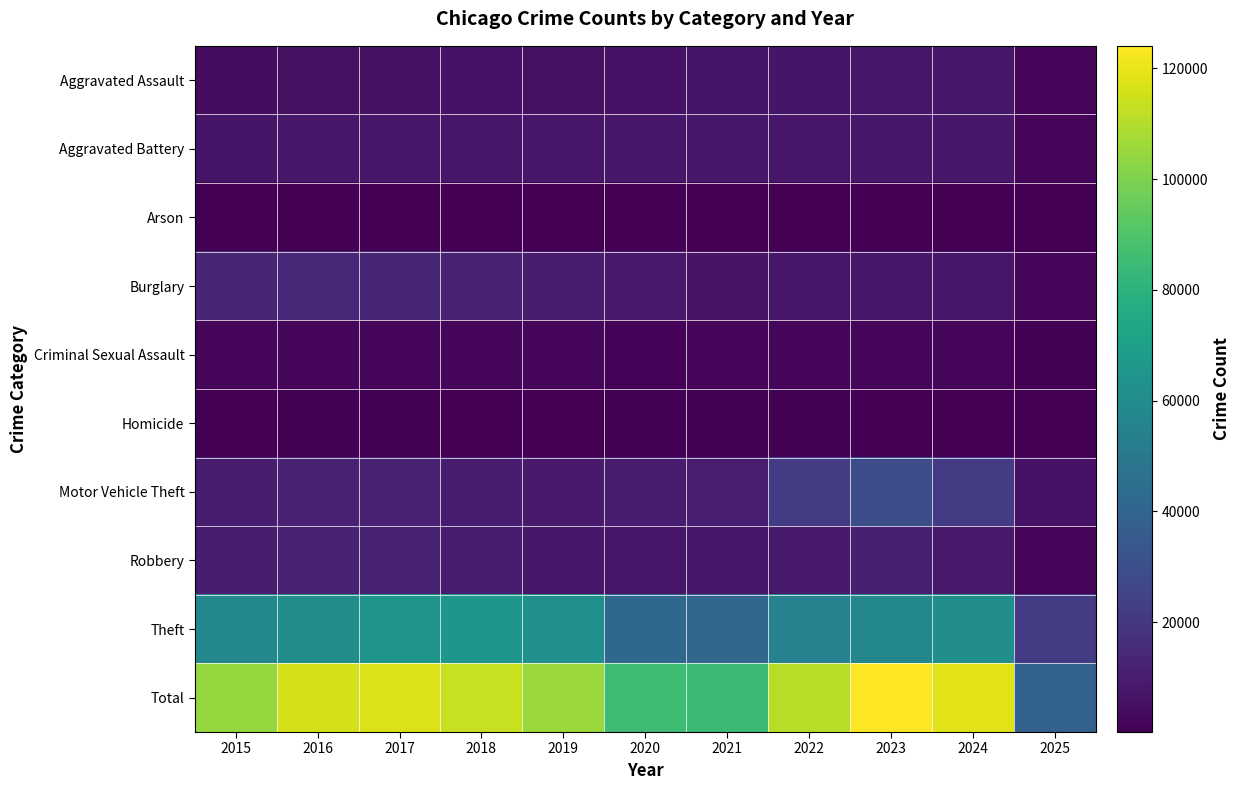

How many data points does each series have?

11